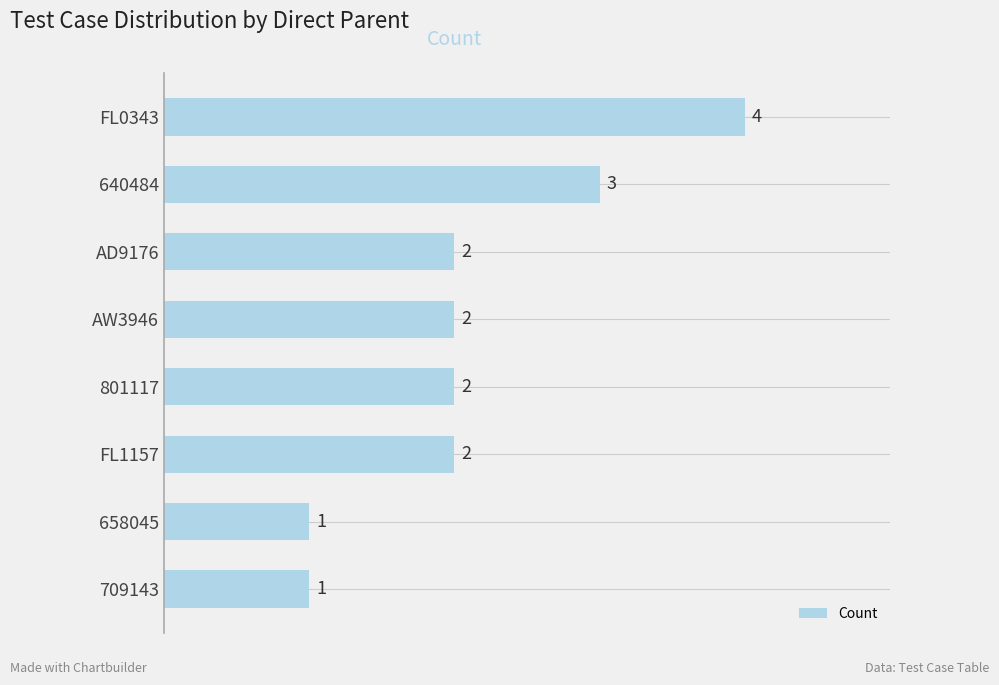

True or false: the data shows 2 at AW3946.

True